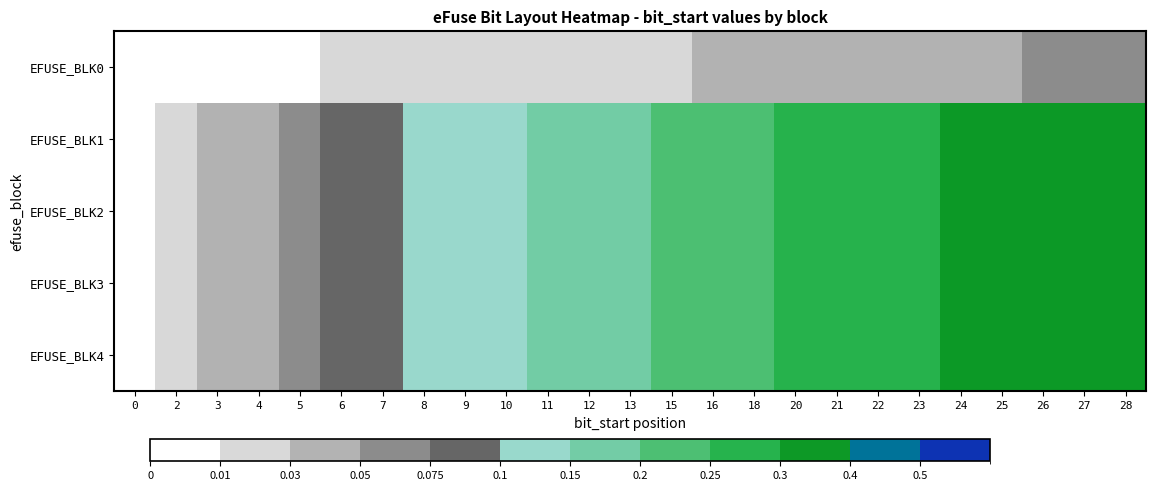

At how many categories does at least one series exceed 0?

24